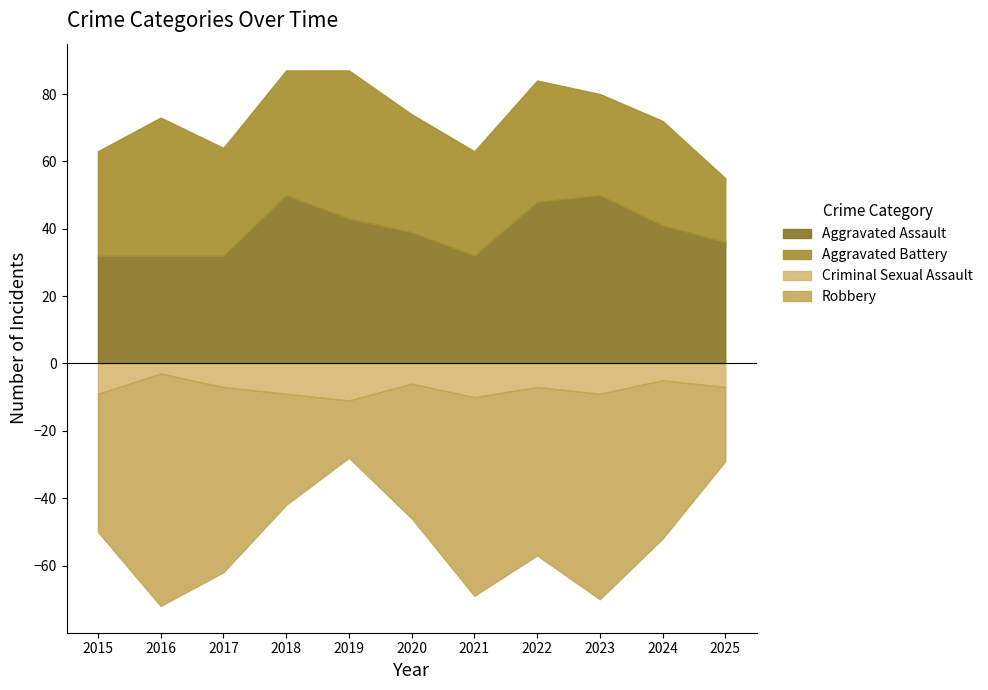

Which series has the widest spread of values?

Robbery